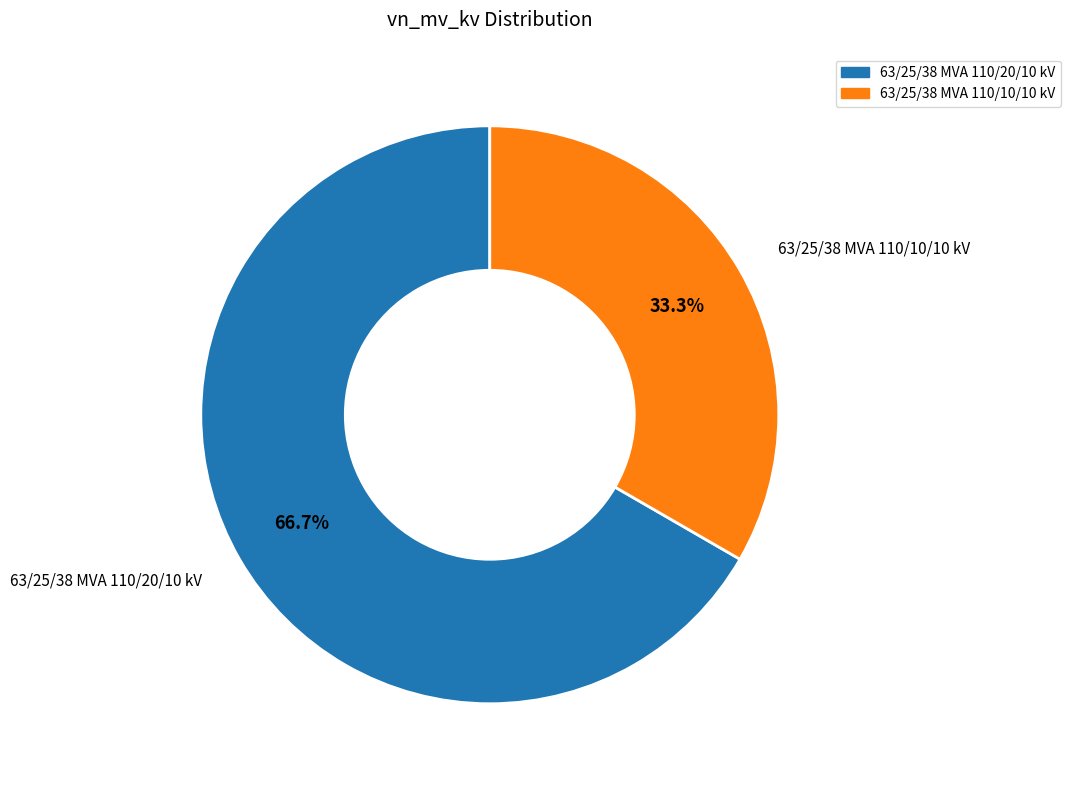

Is it true that 63/25/38 MVA 110/10/10 kV is 33% of the pie?

True